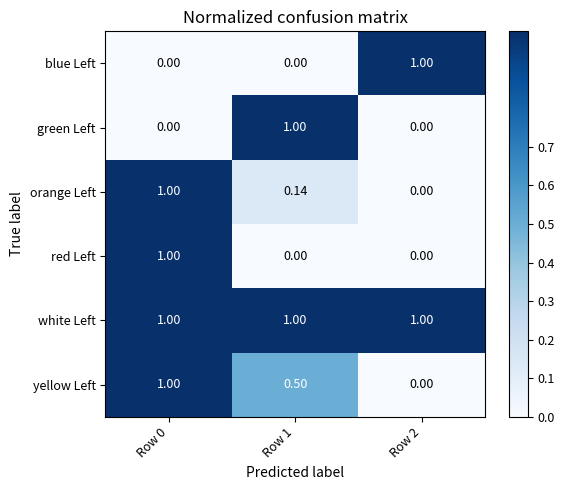

Is the value of white Left at Row 2 greater than the value of green Left at Row 0?

Yes